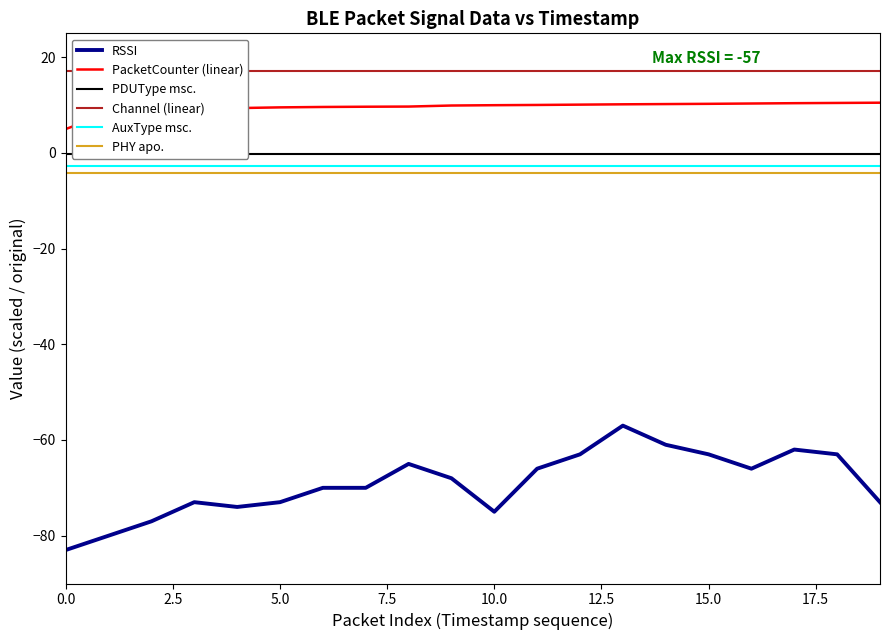

Reading left to right, list all the values displayed in this chart.

RSSI: -83.0	-80.0	-77.0	-73.0	-74.0	-73.0	-70.0	-70.0	-65.0	-68.0	-75.0	-66.0	-63.0	-57.0	-61.0	-63.0	-66.0	-62.0	-63.0	-73.0
PacketCounter (linear): 5.0	8.3	8.9	9.0	9.4	9.5	9.6	9.7	9.7	9.9	10.0	10.0	10.1	10.2	10.2	10.3	10.3	10.4	10.4	10.5
PDUType msc.: -0.2	-0.2	-0.2	-0.2	-0.2	-0.2	-0.2	-0.2	-0.2	-0.2	-0.2	-0.2	-0.2	-0.2	-0.2	-0.2	-0.2	-0.2	-0.2	-0.2
Channel (linear): 17.1	17.1	17.1	17.1	17.1	17.1	17.1	17.1	17.1	17.1	17.1	17.1	17.1	17.1	17.1	17.1	17.1	17.1	17.1	17.1
AuxType msc.: -2.8	-2.8	-2.8	-2.8	-2.8	-2.8	-2.8	-2.8	-2.8	-2.8	-2.8	-2.8	-2.8	-2.8	-2.8	-2.8	-2.8	-2.8	-2.8	-2.8
PHY apo.: -4.2	-4.2	-4.2	-4.2	-4.2	-4.2	-4.2	-4.2	-4.2	-4.2	-4.2	-4.2	-4.2	-4.2	-4.2	-4.2	-4.2	-4.2	-4.2	-4.2